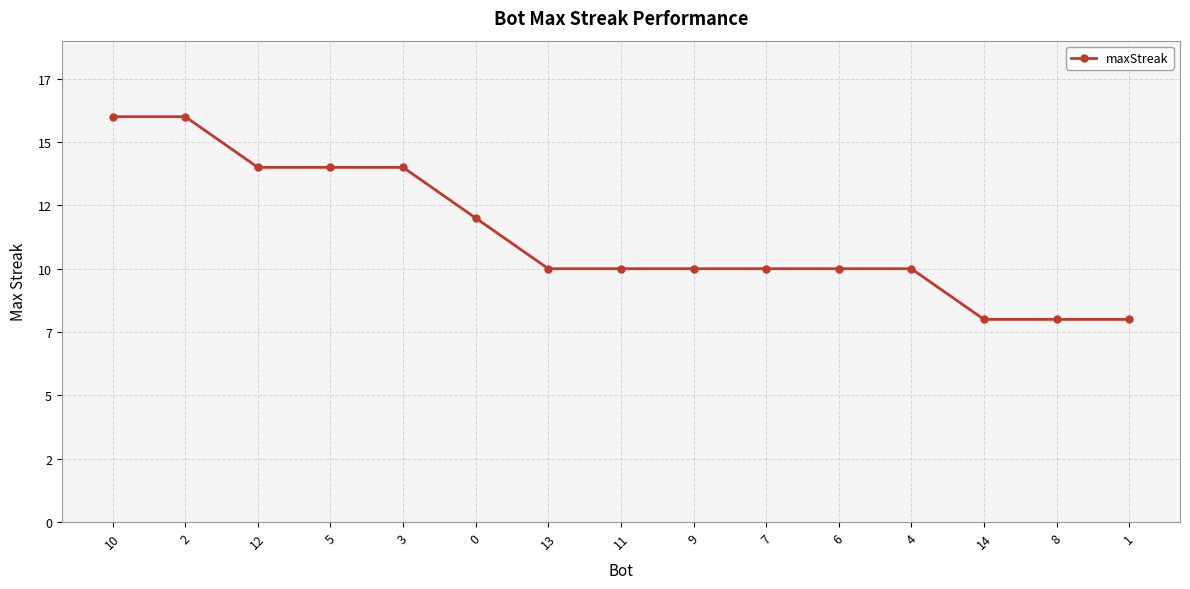

The value at 5 is 14. True or false?

True